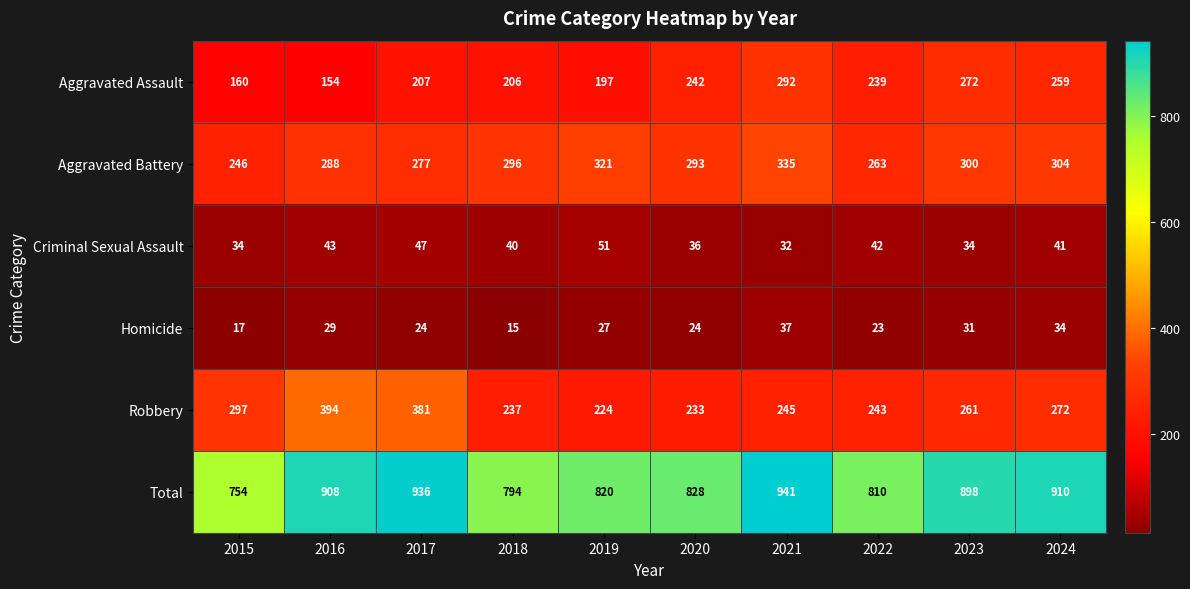

What is the average value of the Aggravated Battery series?

292